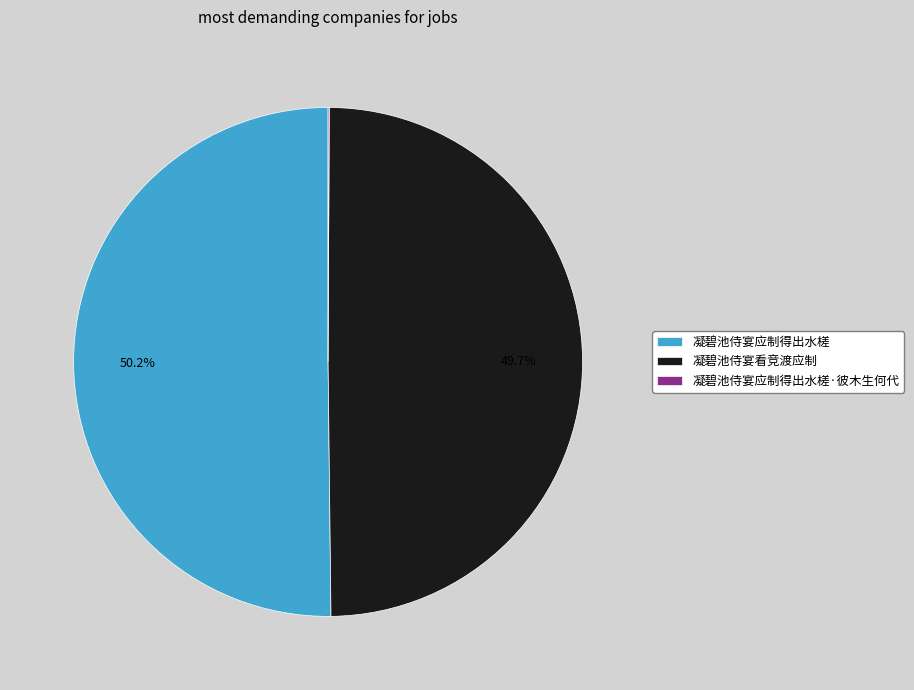

What percentage is NOT represented by 凝碧池侍宴应制得出水槎?

49.8%